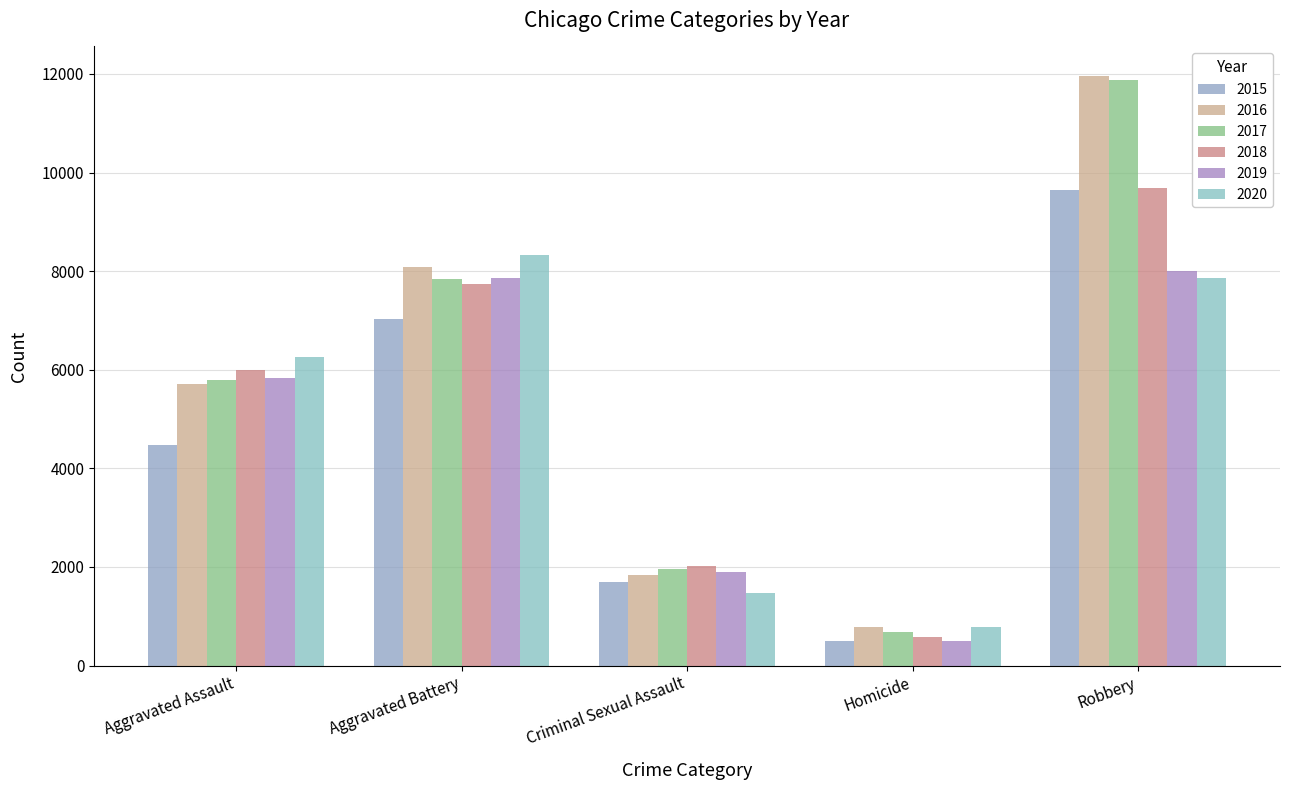

Reading right to left, list all the values displayed in this chart.

2015: 9638	496	1691	7019	4480
2016: 11960	786	1846	8086	5712
2017: 11880	672	1965	7845	5793
2018: 9681	588	2020	7735	6001
2019: 7995	499	1907	7858	5841
2020: 7855	787	1479	8319	6264